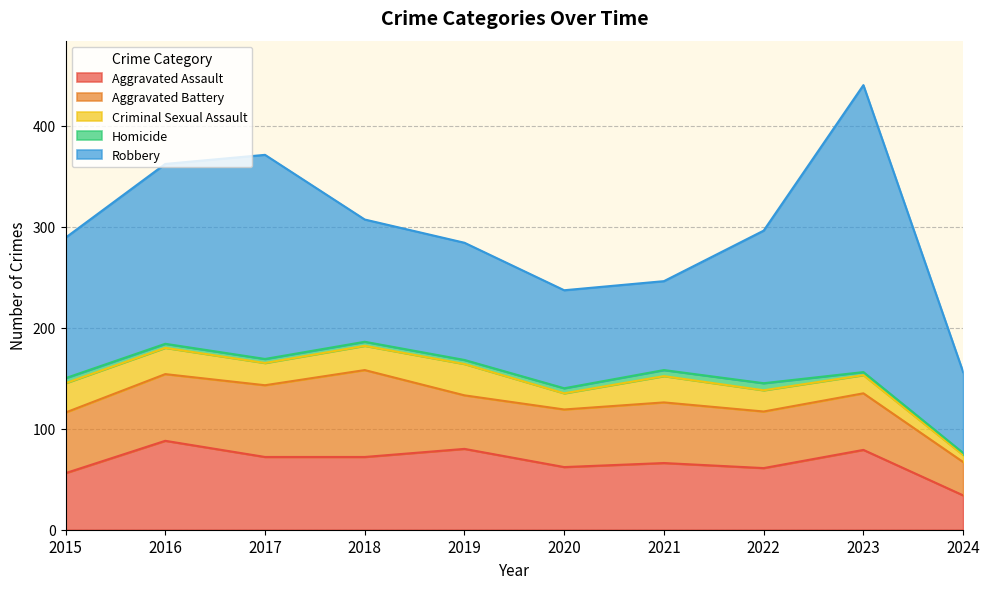

Which label corresponds to the smallest value in the chart?

2024